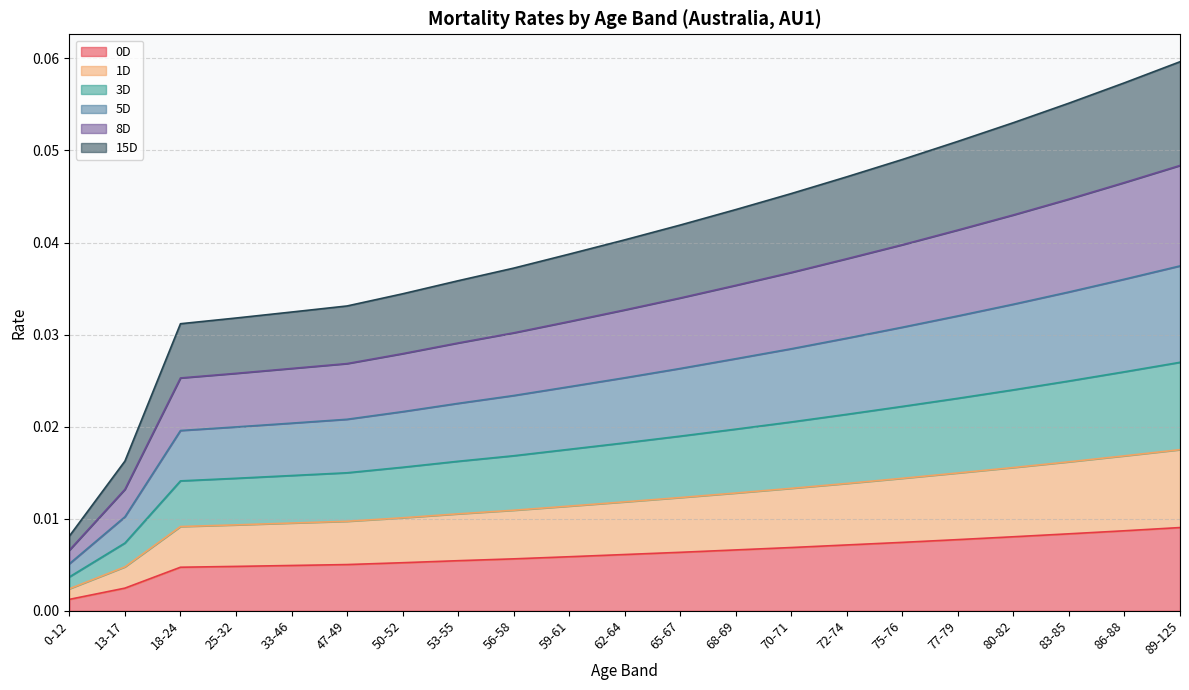

How many data points does each series have?

21